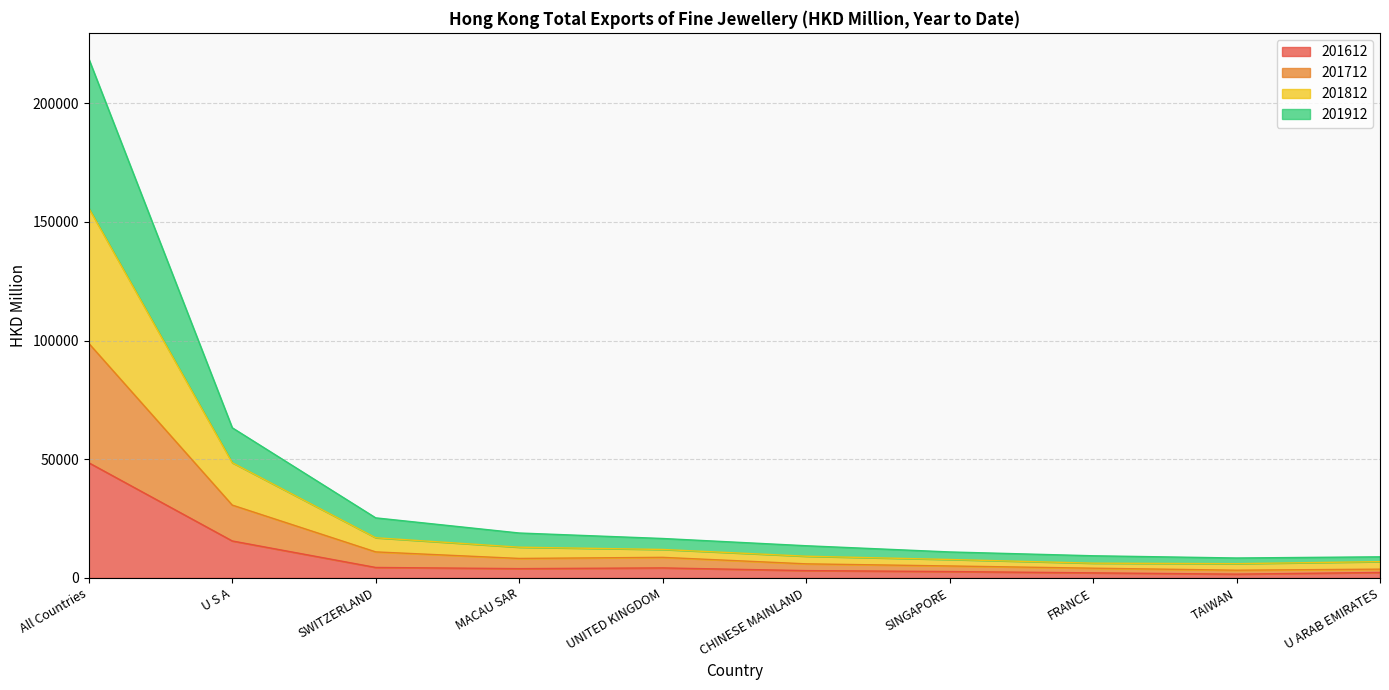

Where is 201612 nearest to the value 25063?

U S A